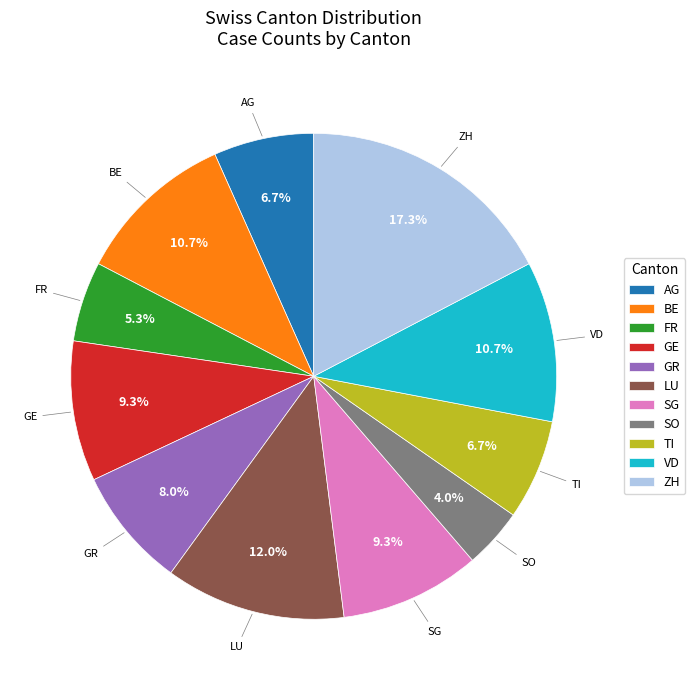

Combined, do GE and SO account for over 50%?

No